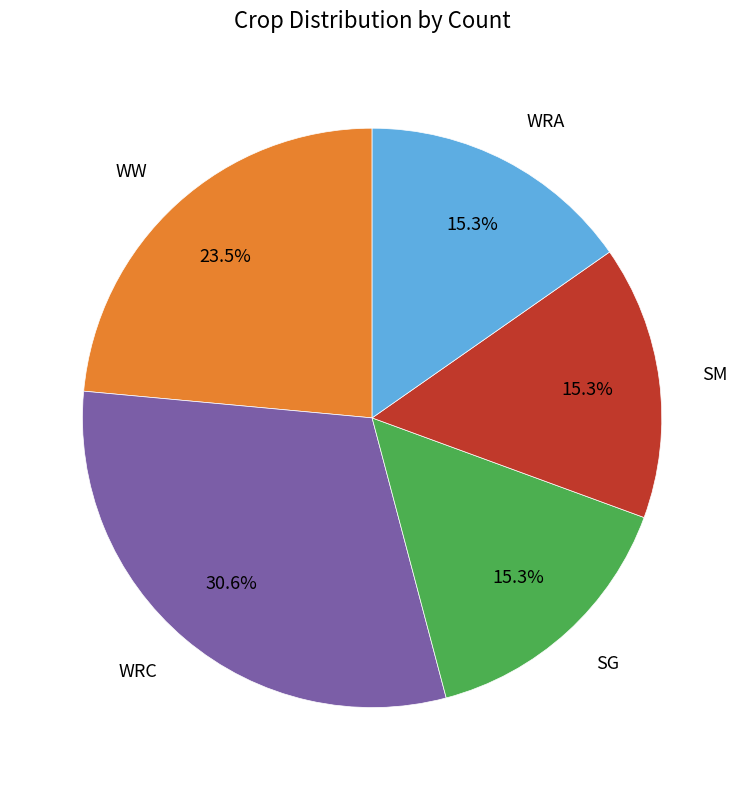

Is there a majority slice in this chart?

No